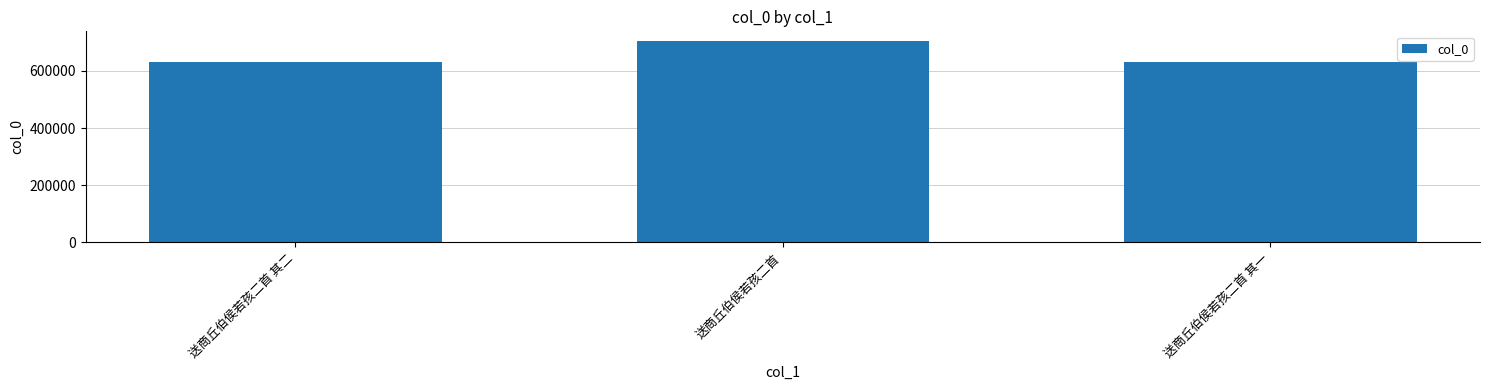

What is the greatest value displayed?

703659